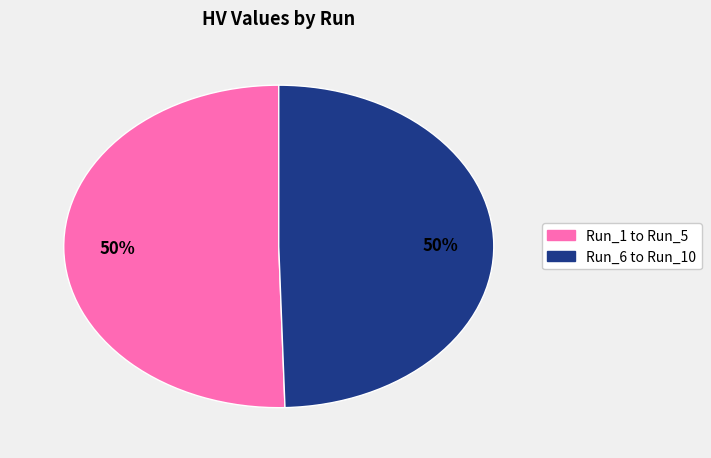

To the nearest percent, what is the average slice percentage?

50%